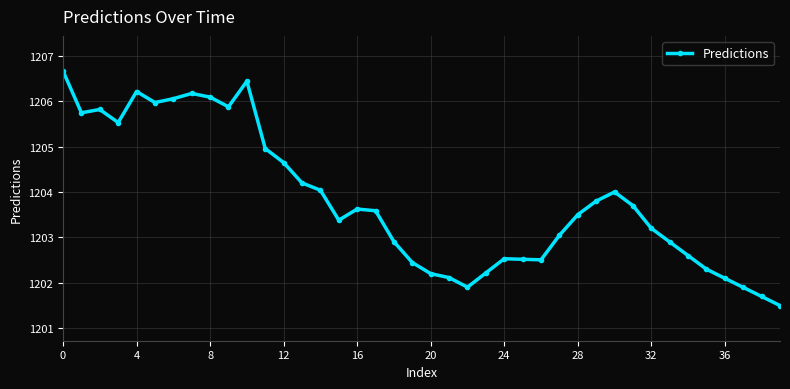

What is the minimum value shown in the chart?

1201.5